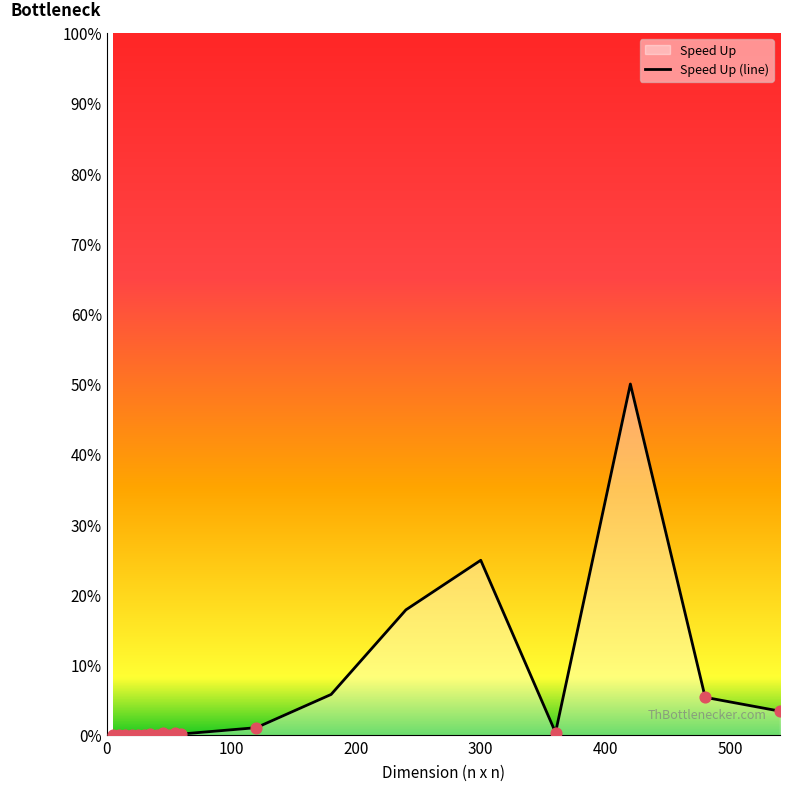

What is the difference between the maximum and minimum values?

50.0